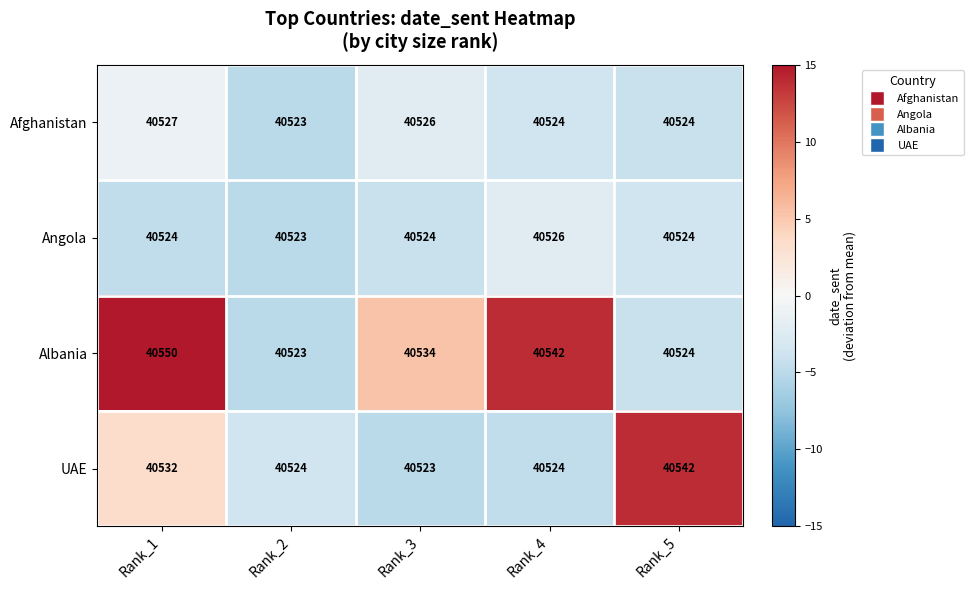

What is the difference between the highest and lowest values at Rank_4?

18